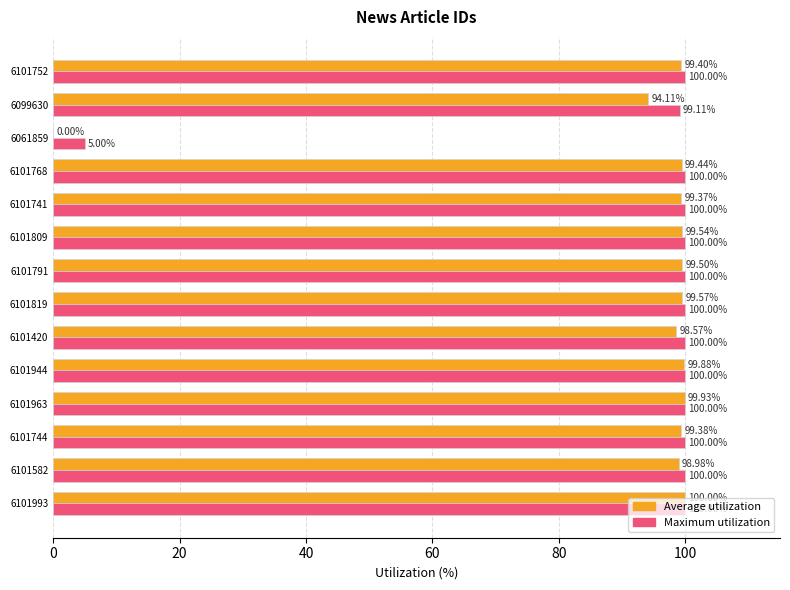

Which series has the largest total across all categories?

Maximum utilization